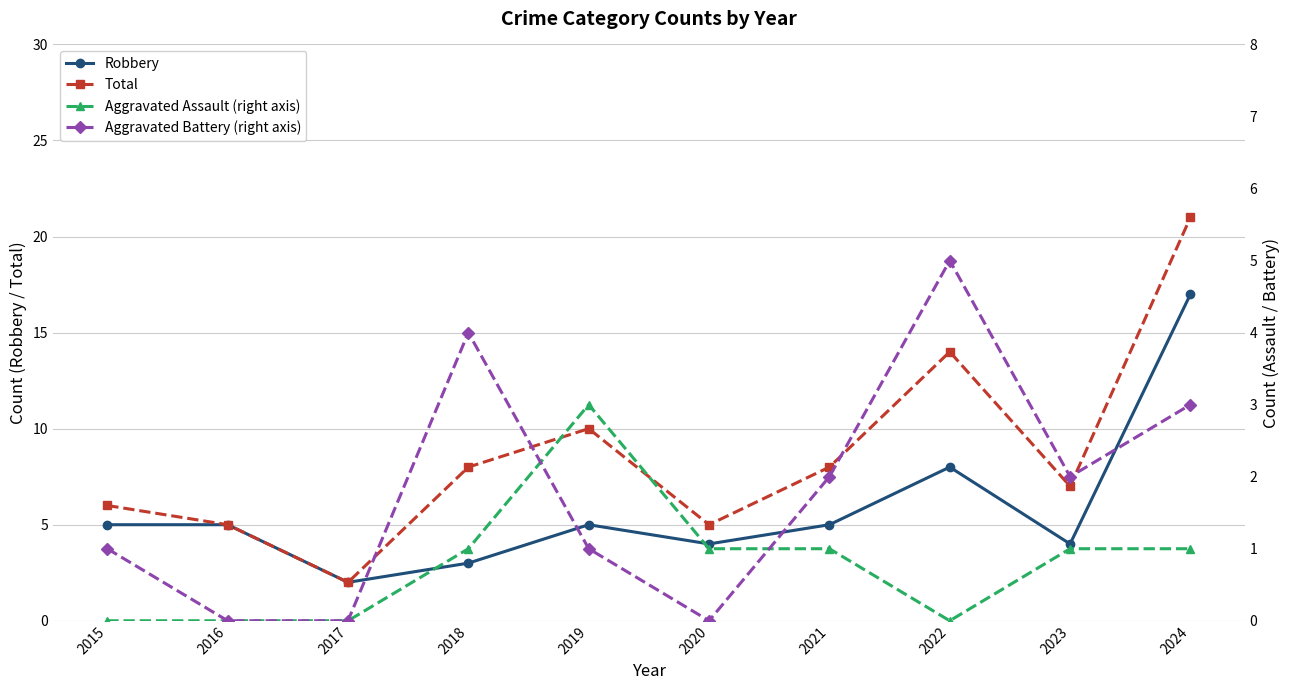

What is the value of the Robbery point at the 5th from the left?

5